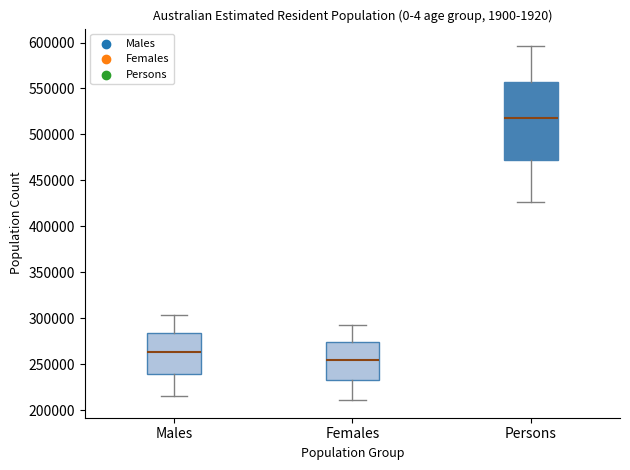

Reading left to right, transcribe this box plot: for each box, give where its median line is, the range the box spans, and where its two whiskers end, as read against the y-axis. The values are not printed on the chart, so give them approximately, as read against the axis.

Males: median 265000, box 240000 to 285000, whiskers 215000 to 305000
Females: median 255000, box 230000 to 275000, whiskers 210000 to 295000
Persons: median 520000, box 470000 to 560000, whiskers 425000 to 595000